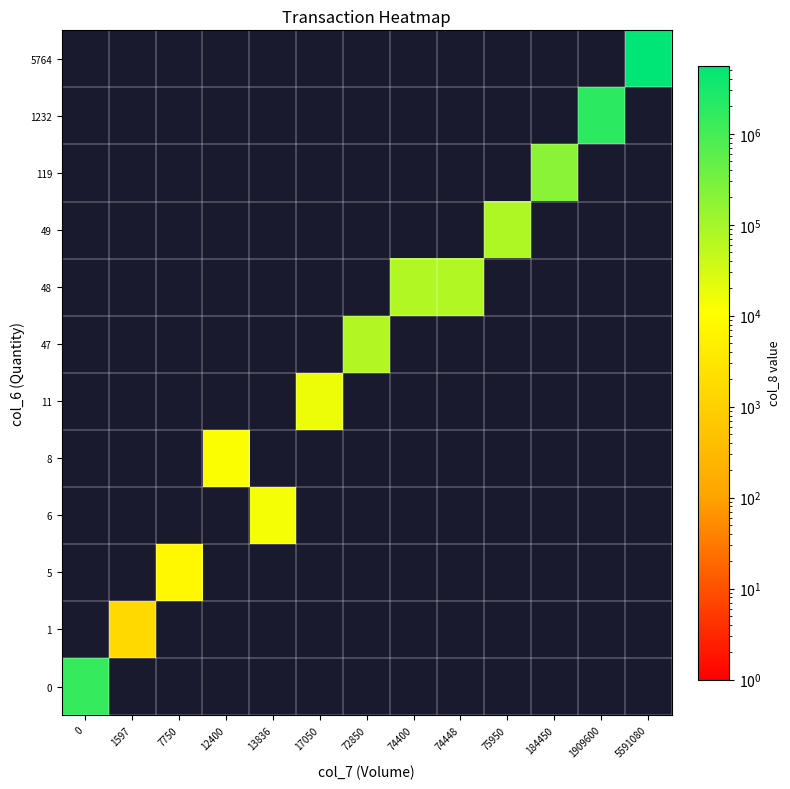

Reading left to right, list all the values displayed in this chart.

0: 0=1506600	1597=0	7750=0	12400=0	13836=0	17050=0	72850=0	74400=0	74448=0	75950=0	184450=0	1909600=0	5591080=0
1: 0=0	1597=1597	7750=0	12400=0	13836=0	17050=0	72850=0	74400=0	74448=0	75950=0	184450=0	1909600=0	5591080=0
5: 0=0	1597=0	7750=7750	12400=0	13836=0	17050=0	72850=0	74400=0	74448=0	75950=0	184450=0	1909600=0	5591080=0
6: 0=0	1597=0	7750=0	12400=0	13836=13836	17050=0	72850=0	74400=0	74448=0	75950=0	184450=0	1909600=0	5591080=0
8: 0=0	1597=0	7750=0	12400=12400	13836=0	17050=0	72850=0	74400=0	74448=0	75950=0	184450=0	1909600=0	5591080=0
11: 0=0	1597=0	7750=0	12400=0	13836=0	17050=17050	72850=0	74400=0	74448=0	75950=0	184450=0	1909600=0	5591080=0
47: 0=0	1597=0	7750=0	12400=0	13836=0	17050=0	72850=72850	74400=0	74448=0	75950=0	184450=0	1909600=0	5591080=0
48: 0=0	1597=0	7750=0	12400=0	13836=0	17050=0	72850=0	74400=74400	74448=74448	75950=0	184450=0	1909600=0	5591080=0
49: 0=0	1597=0	7750=0	12400=0	13836=0	17050=0	72850=0	74400=0	74448=0	75950=75950	184450=0	1909600=0	5591080=0
119: 0=0	1597=0	7750=0	12400=0	13836=0	17050=0	72850=0	74400=0	74448=0	75950=0	184450=184450	1909600=0	5591080=0
1232: 0=0	1597=0	7750=0	12400=0	13836=0	17050=0	72850=0	74400=0	74448=0	75950=0	184450=0	1909600=1909600	5591080=0
5764: 0=0	1597=0	7750=0	12400=0	13836=0	17050=0	72850=0	74400=0	74448=0	75950=0	184450=0	1909600=0	5591080=5591080